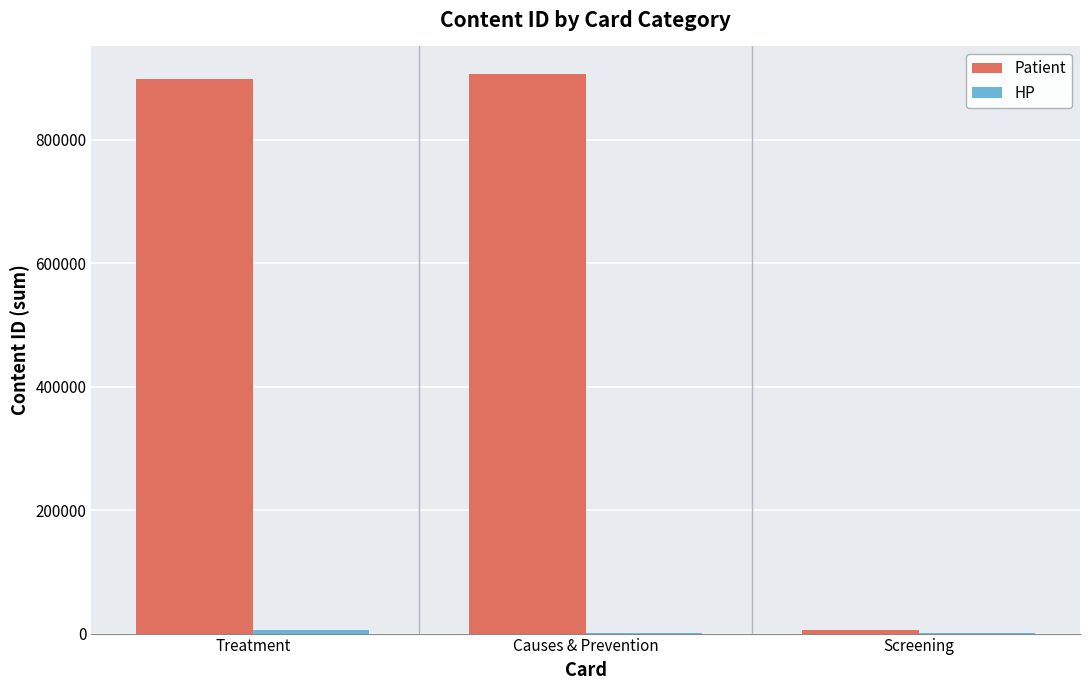

What is the maximum value for Patient?

906157